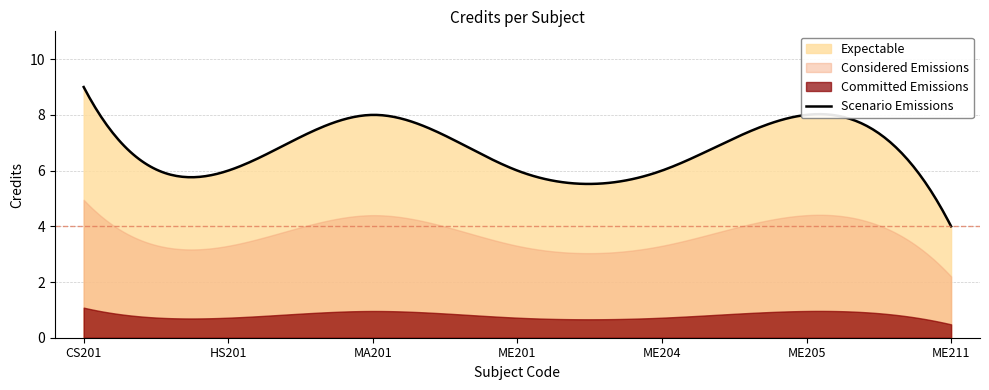

Count the number of categories in the chart.

7